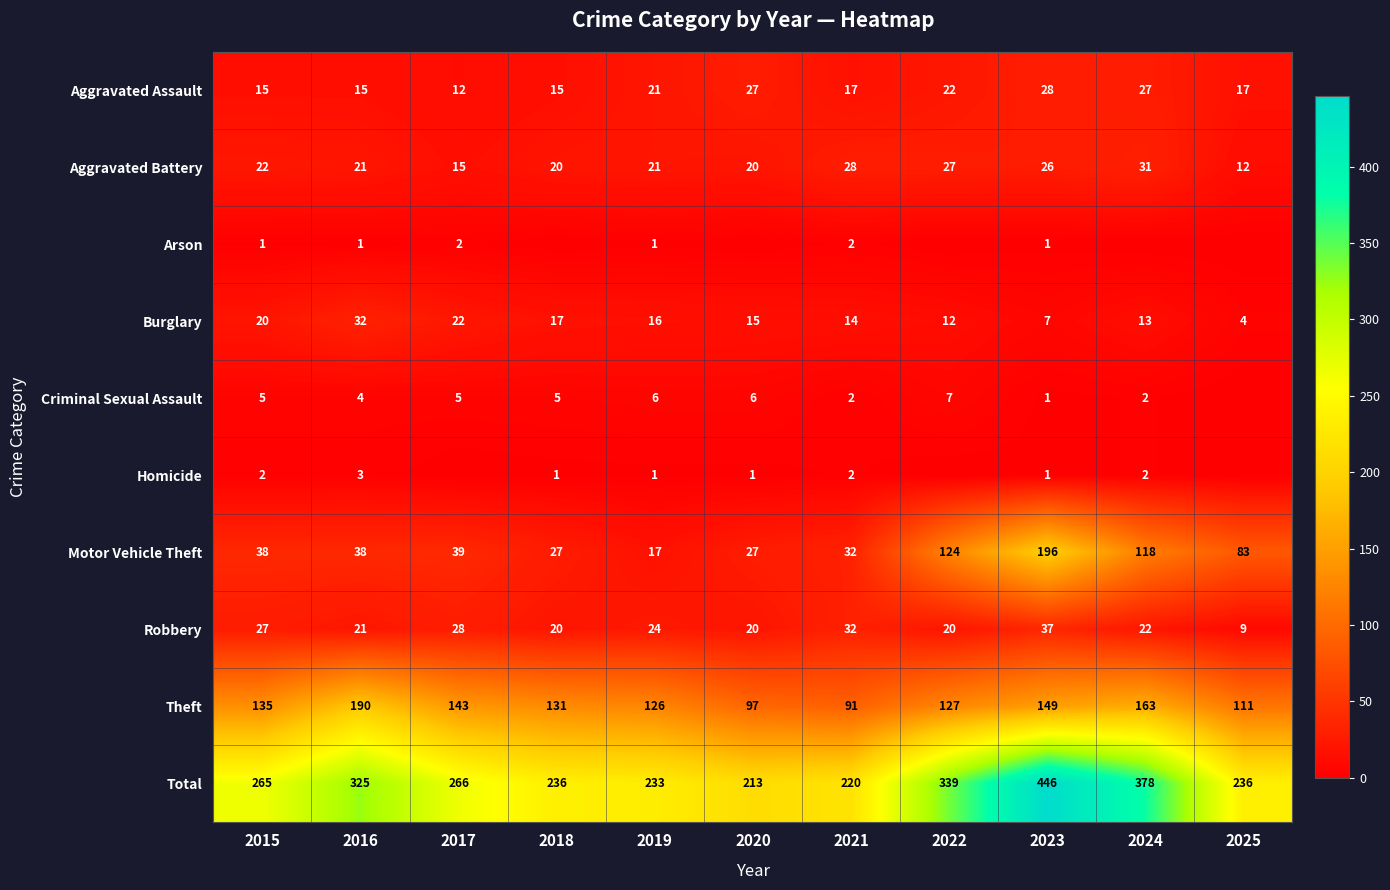

At which category is the sum across all series the highest?

2023